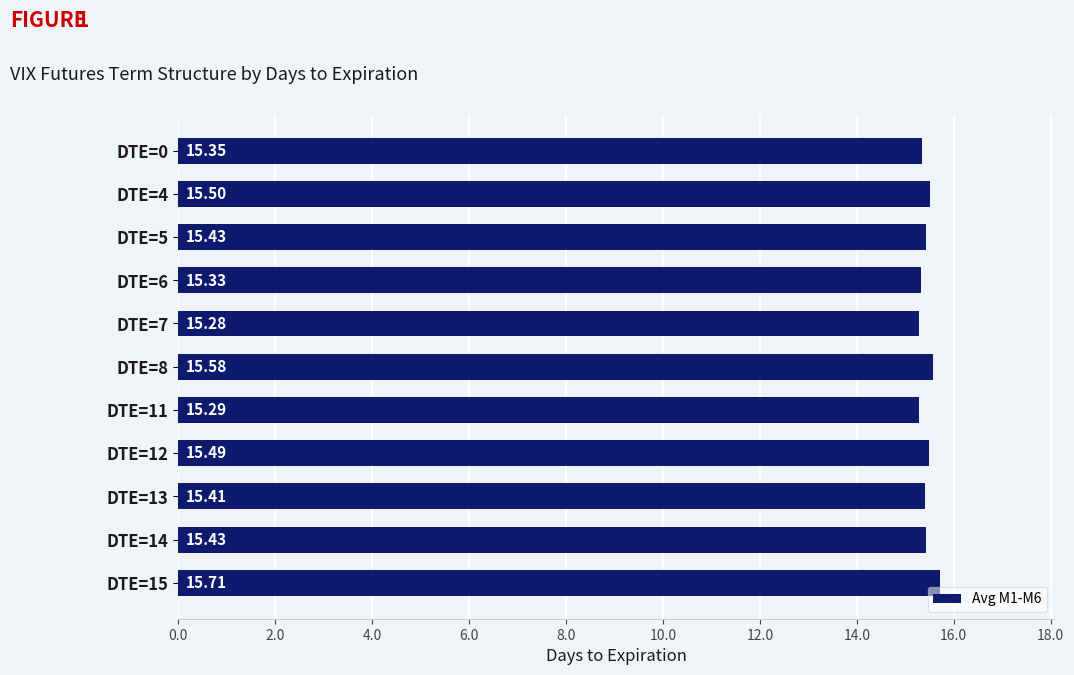

What is the difference between the second highest and minimum values?

0.3